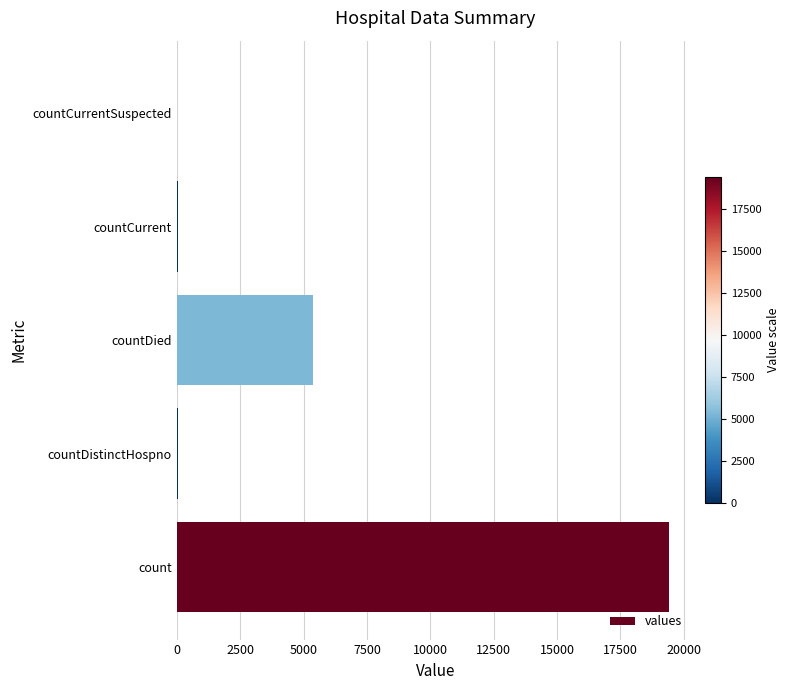

How many series are shown in this chart?

1